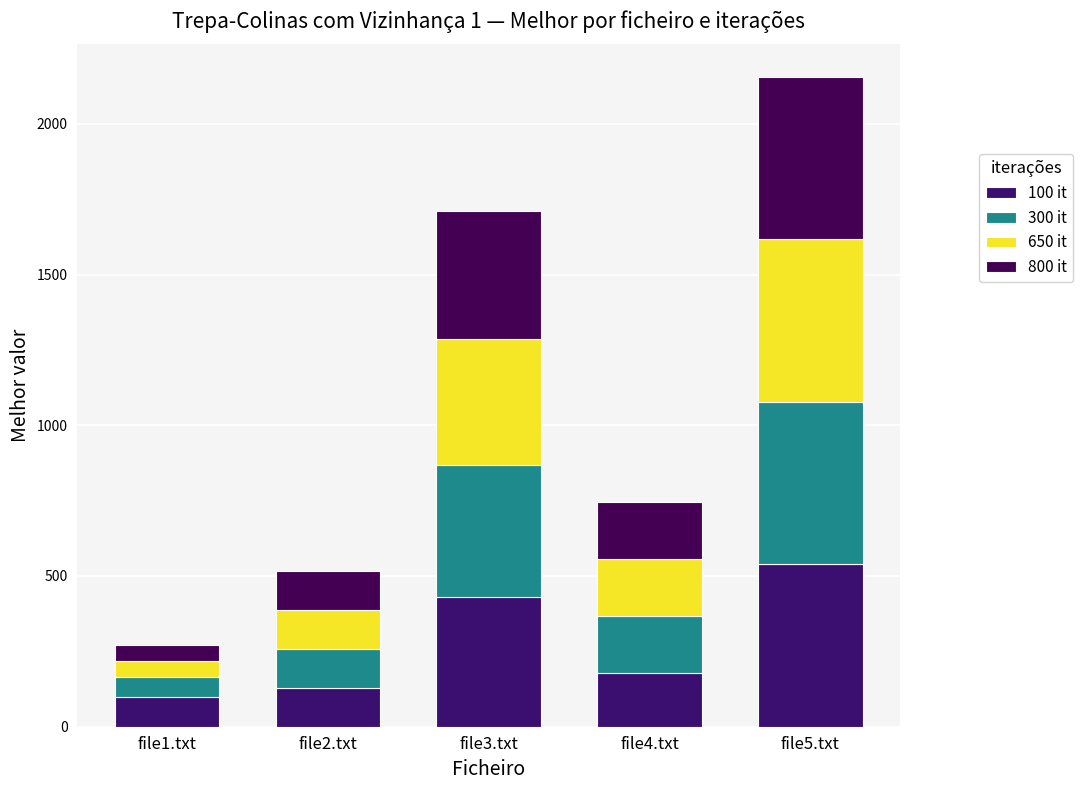

The 650 it series shows 539 at file5.txt. True or false?

True